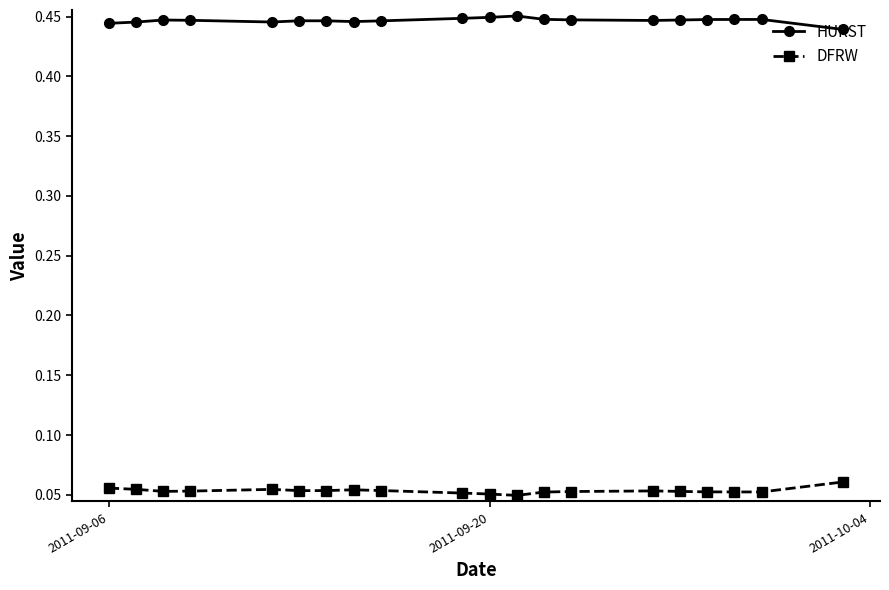

What is the sum of all HURST values?

8.9